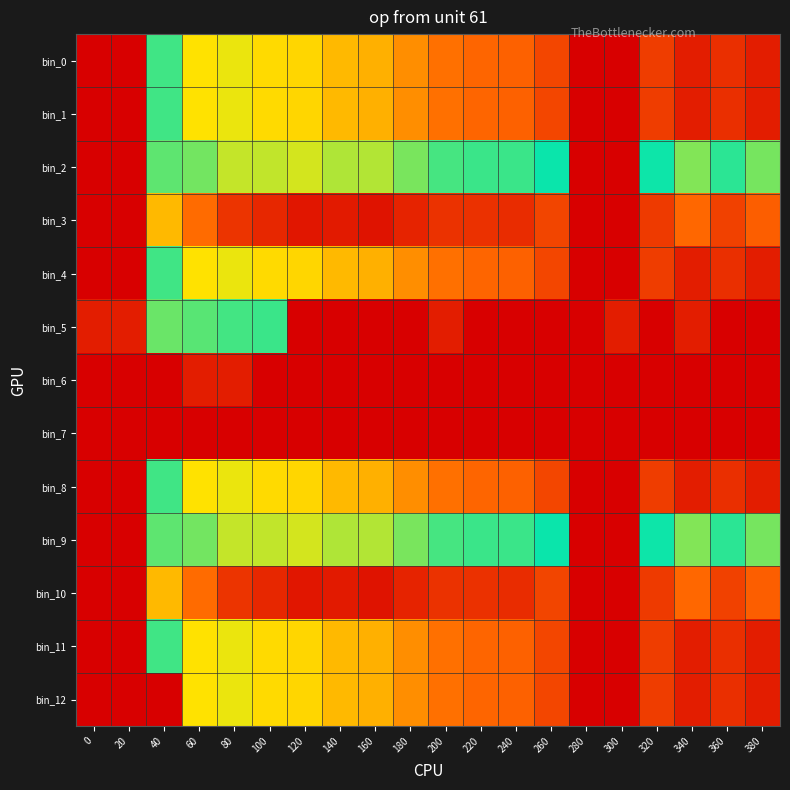

Reading left to right, transcribe all the data shown in this chart.

bin_0: 0=0.0	20=13.8	40=6.3	60=4.5	80=4.8	100=4.4	120=4.3	140=3.8	160=3.7	180=3.0	200=2.5	220=2.3	240=2.2	260=1.6	280=0.0	300=0.0	320=1.4	340=0.7	360=1.1	380=0.7
bin_1: 0=0.0	20=13.8	40=6.3	60=4.5	80=4.8	100=4.4	120=4.3	140=3.8	160=3.7	180=3.0	200=2.5	220=2.3	240=2.2	260=1.6	280=0.0	300=0.0	320=1.4	340=0.7	360=1.1	380=0.7
bin_2: 0=0.0	20=0.0	40=7.8	60=7.9	80=8.7	100=8.7	120=8.8	140=8.5	160=8.5	180=8.0	200=7.5	220=7.4	240=7.4	260=6.8	280=0.0	300=0.0	320=6.8	340=5.7	360=6.5	380=5.8
bin_3: 0=0.0	20=0.0	40=10.0	60=11.4	80=12.6	100=12.9	120=13.3	140=13.2	160=13.4	180=13.0	200=12.7	220=12.7	240=12.8	260=12.2	280=0.0	300=0.0	320=12.5	340=11.5	360=12.3	380=11.7
bin_4: 0=0.0	20=0.0	40=6.3	60=4.5	80=4.8	100=4.4	120=4.3	140=3.8	160=3.7	180=3.0	200=2.5	220=2.3	240=2.2	260=1.6	280=0.0	300=0.0	320=1.4	340=0.7	360=1.1	380=0.7
bin_5: 0=0.7	20=0.7	40=5.9	60=6.1	80=6.3	100=6.4	120=0.0	140=0.0	160=0.0	180=0.0	200=0.7	220=0.0	240=0.0	260=0.0	280=0.0	300=0.7	320=0.0	340=0.7	360=0.0	380=0.0
bin_6: 0=0.0	20=0.0	40=0.0	60=0.7	80=0.7	100=0.0	120=0.0	140=0.0	160=0.0	180=0.0	200=0.0	220=0.0	240=0.0	260=0.0	280=0.0	300=0.0	320=0.0	340=0.0	360=0.0	380=0.0
bin_7: 0=0.0	20=0.0	40=0.0	60=0.0	80=0.0	100=0.0	120=0.0	140=0.0	160=0.0	180=0.0	200=0.0	220=0.0	240=0.0	260=0.0	280=0.0	300=0.0	320=0.0	340=0.0	360=0.0	380=0.0
bin_8: 0=0.0	20=13.8	40=6.3	60=4.5	80=4.8	100=4.4	120=4.3	140=3.8	160=3.7	180=3.0	200=2.5	220=2.3	240=2.2	260=1.6	280=0.0	300=0.0	320=1.4	340=0.7	360=1.1	380=0.7
bin_9: 0=0.0	20=0.0	40=7.8	60=7.9	80=8.7	100=8.7	120=8.8	140=8.5	160=8.5	180=8.0	200=7.5	220=7.4	240=7.4	260=6.8	280=0.0	300=0.0	320=6.8	340=5.7	360=6.5	380=5.8
bin_10: 0=0.0	20=0.0	40=10.0	60=11.4	80=12.6	100=12.9	120=13.3	140=13.2	160=13.4	180=13.0	200=12.7	220=12.7	240=12.8	260=12.2	280=0.0	300=0.0	320=12.5	340=11.5	360=12.3	380=11.7
bin_11: 0=0.0	20=13.8	40=6.3	60=4.5	80=4.8	100=4.4	120=4.3	140=3.8	160=3.7	180=3.0	200=2.5	220=2.3	240=2.2	260=1.6	280=0.0	300=0.0	320=1.4	340=0.7	360=1.1	380=0.7
bin_12: 0=0.0	20=0.0	40=0.0	60=4.5	80=4.8	100=4.4	120=4.3	140=3.8	160=3.7	180=3.0	200=2.5	220=2.3	240=2.2	260=1.6	280=0.0	300=0.0	320=1.4	340=0.7	360=1.1	380=0.7